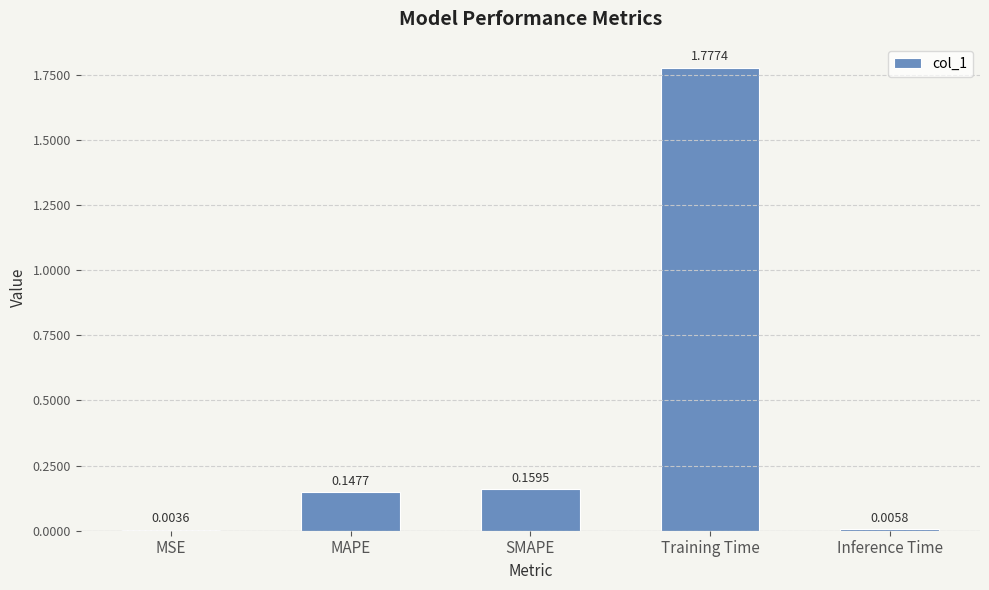

Which has a higher value, Inference Time or SMAPE?

SMAPE